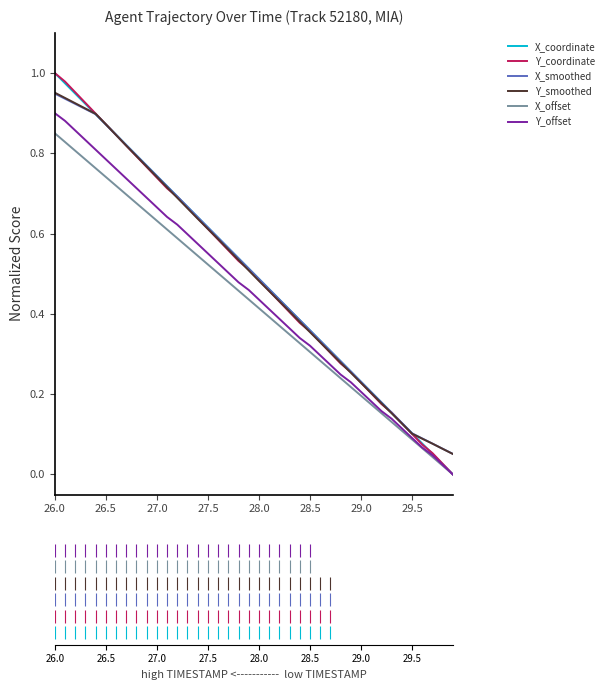

At how many categories does at least one series exceed 0?

40